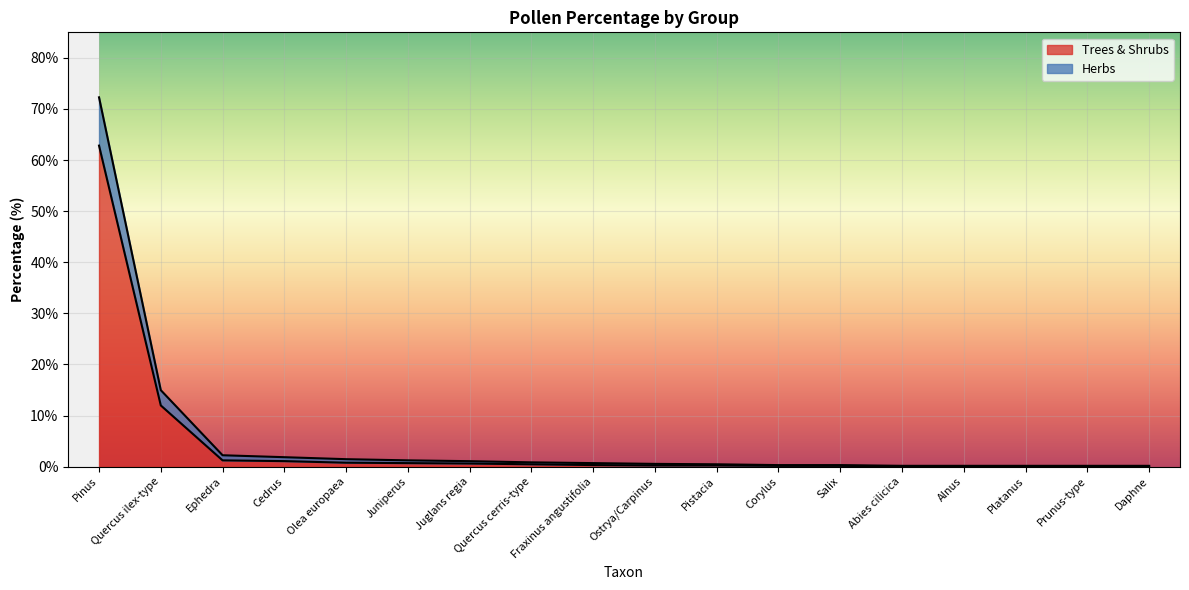

At which label is Trees & Shrubs closest to 31?

Quercus ilex-type